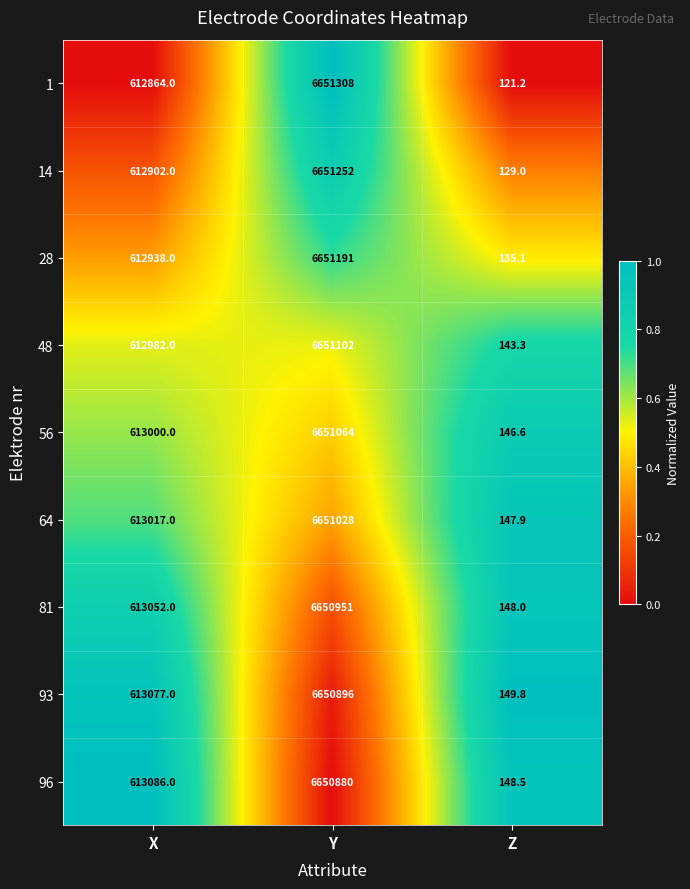

What is the greatest value displayed?

6651308.0